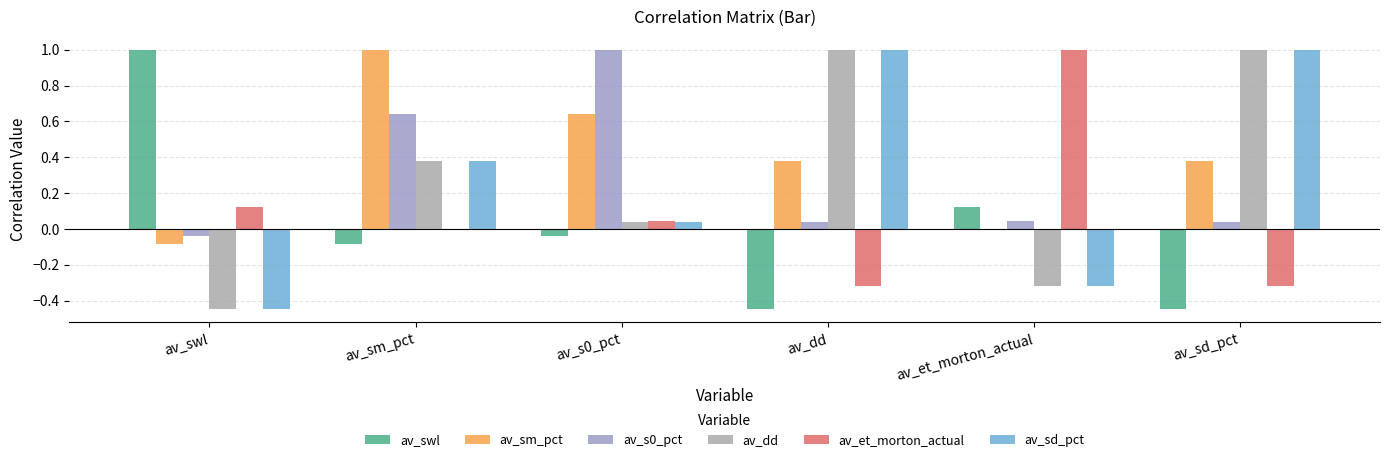

What is the total value across all series at av_swl?

0.1